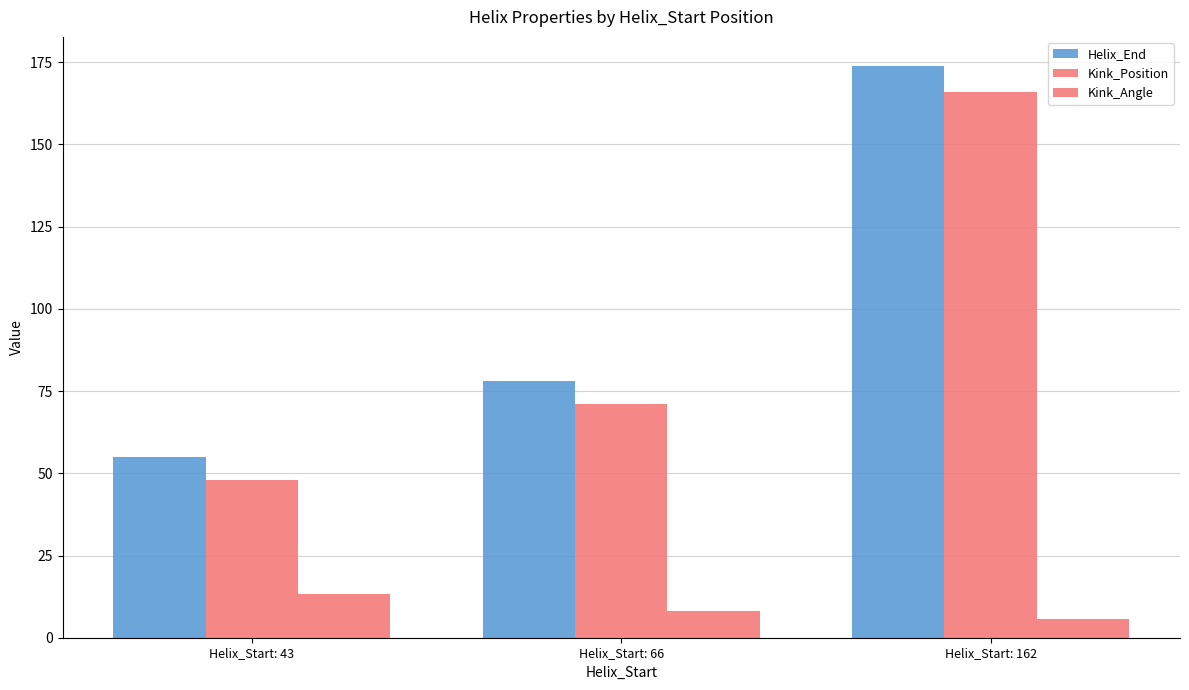

What is the value of the Kink_Position bar at the 1st from the left?

48.0